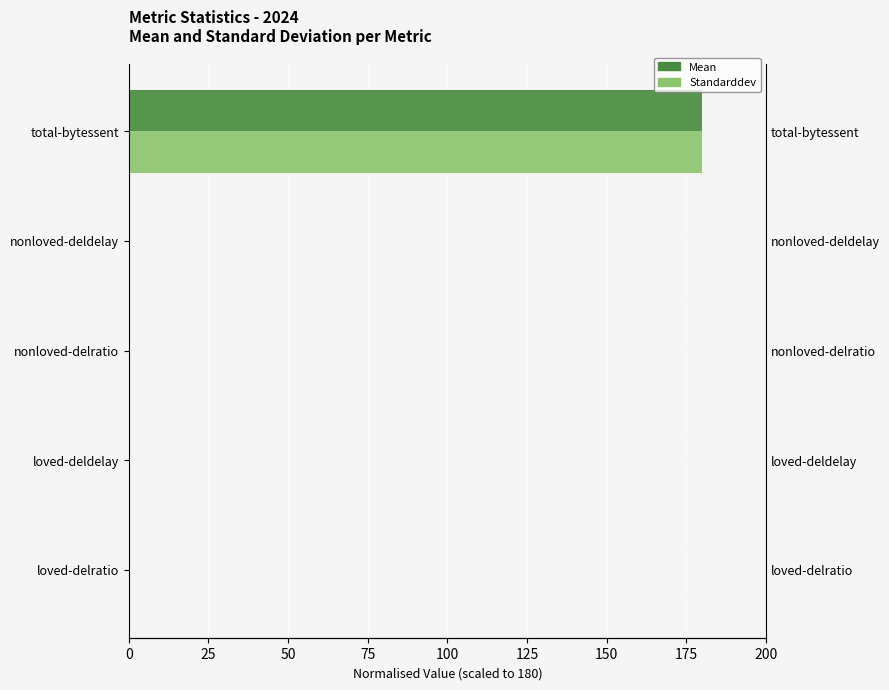

What is the value of the Standarddev bar at the 5th from the left?

180.0